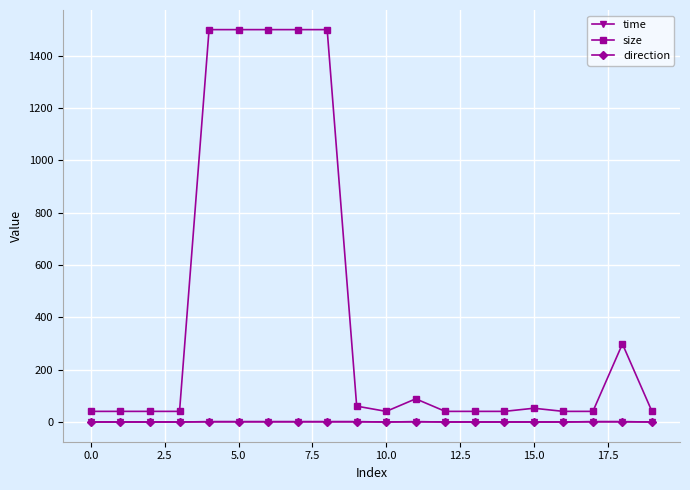

True or false: size and direction intersect in this chart.

False